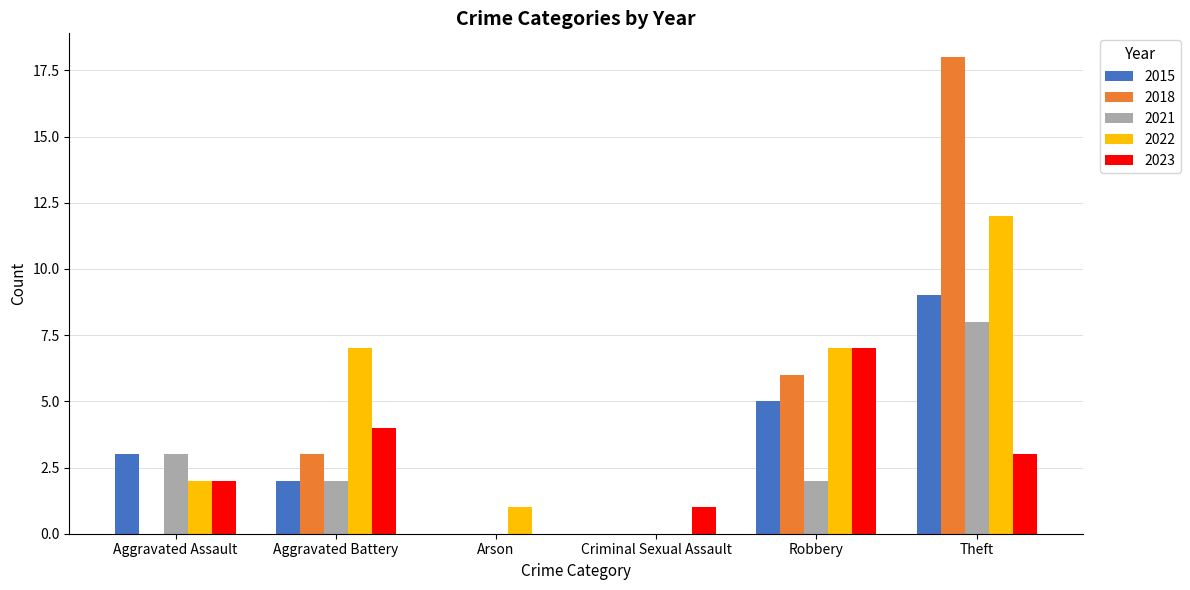

Reading left to right, extract all data points from this chart.

2015: 3	2	0	0	5	9
2018: 0	3	0	0	6	18
2021: 3	2	0	0	2	8
2022: 2	7	1	0	7	12
2023: 2	4	0	1	7	3